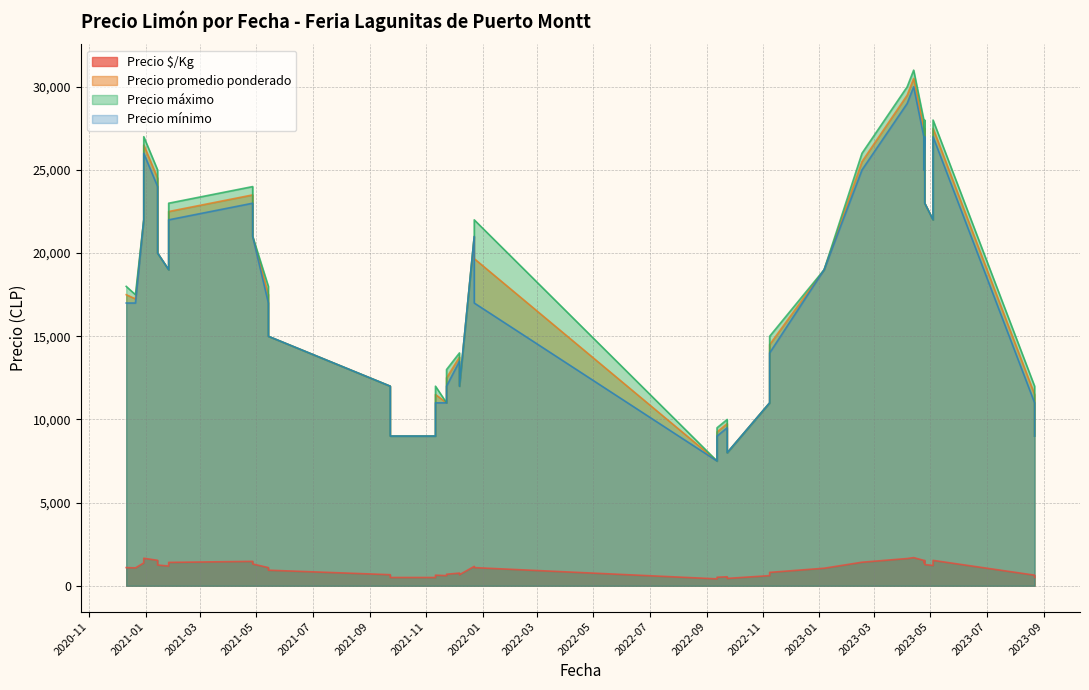

Which series has the widest spread of values?

Precio máximo